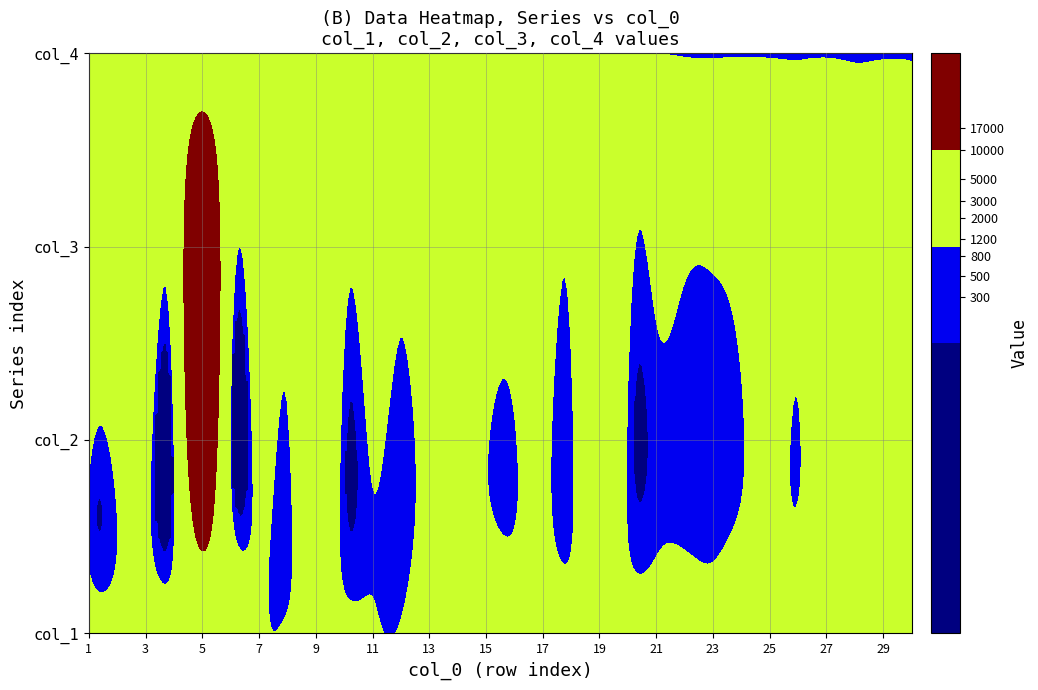

What is the total value across all series at 18?

16565